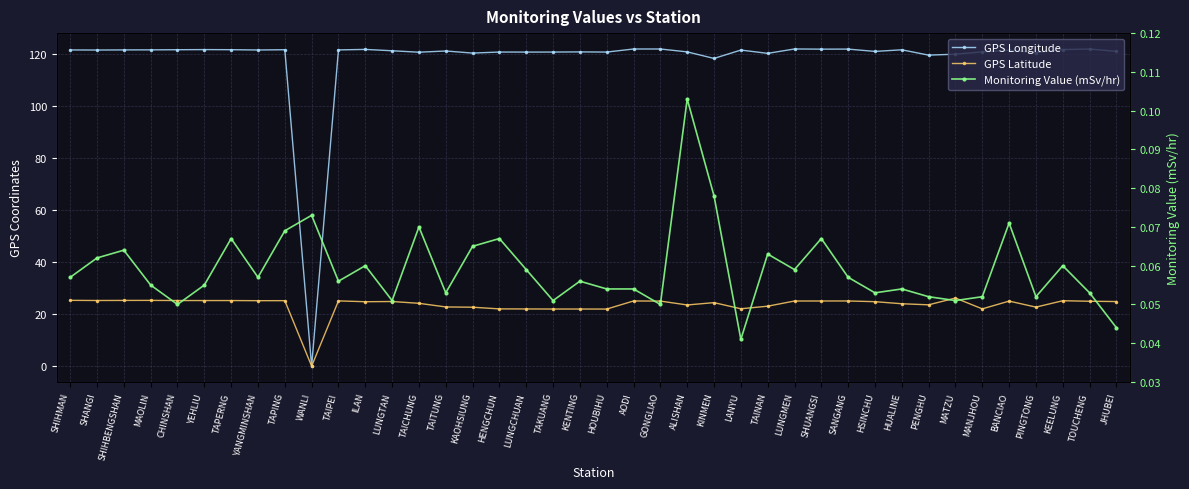

The value of Monitoring Value (mSv/hr) at PINGTONG is 0.0. True or false?

False